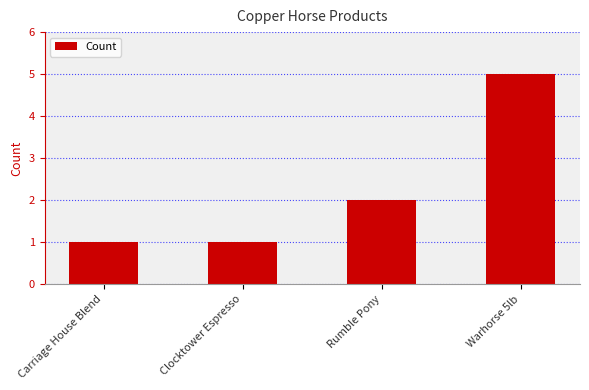

Does the chart contain stacked bars?

No